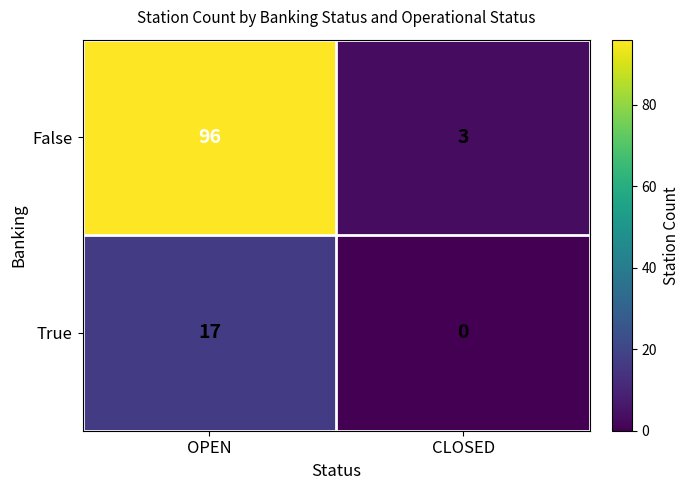

What is the greatest value displayed?

96